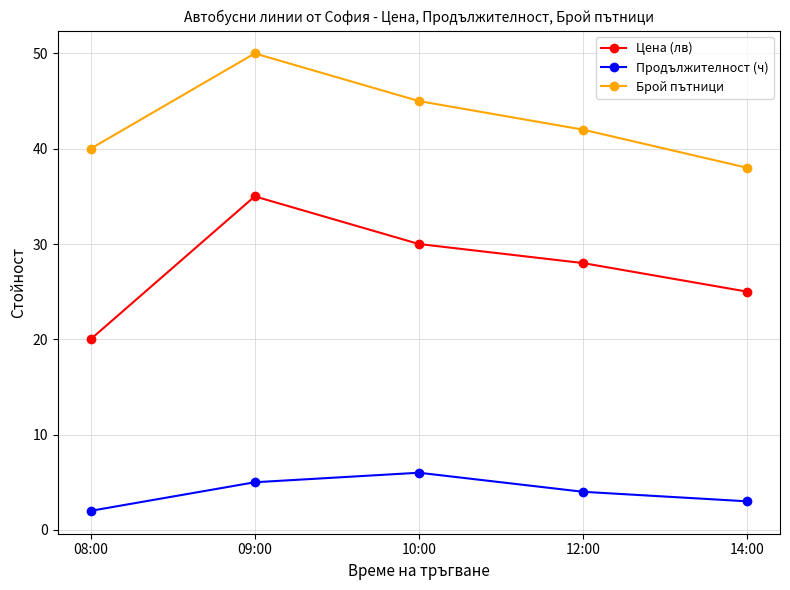

Which series has the largest total across all categories?

Брой пътници